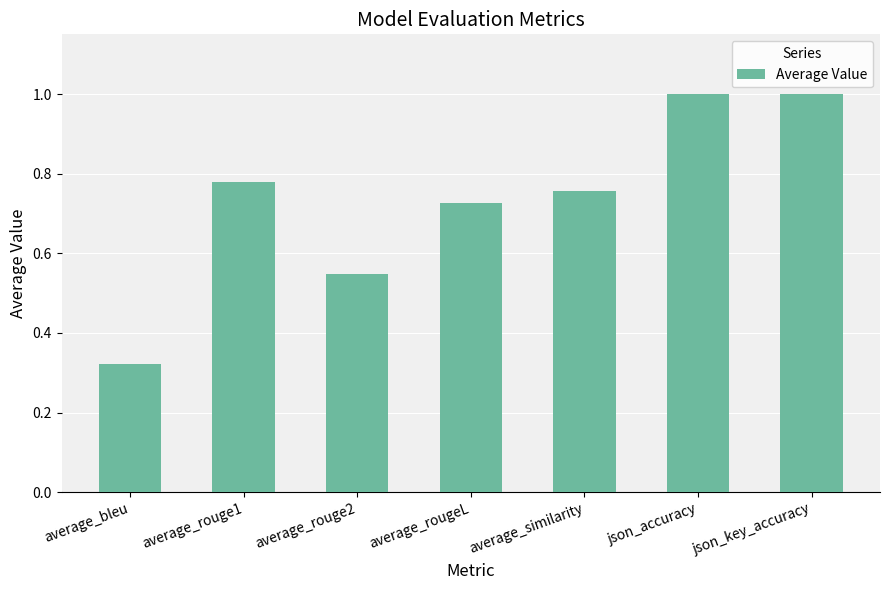

The chart shows a value of 0.2 at average_rougeL. True or false?

False